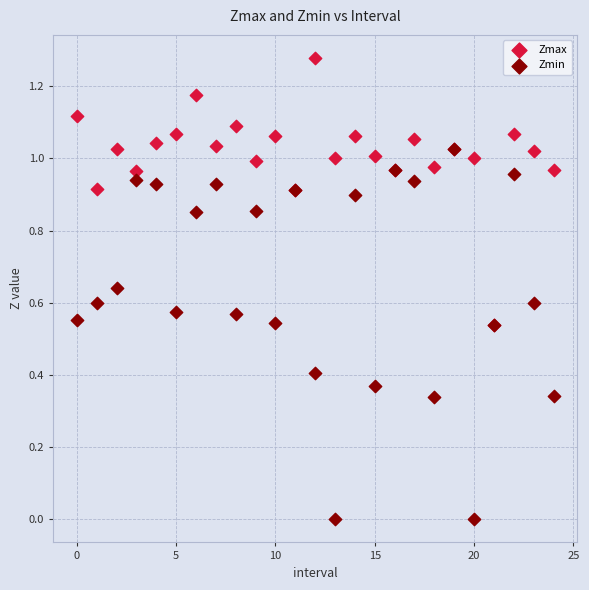

Which series contains the lowest Y value?

Zmin